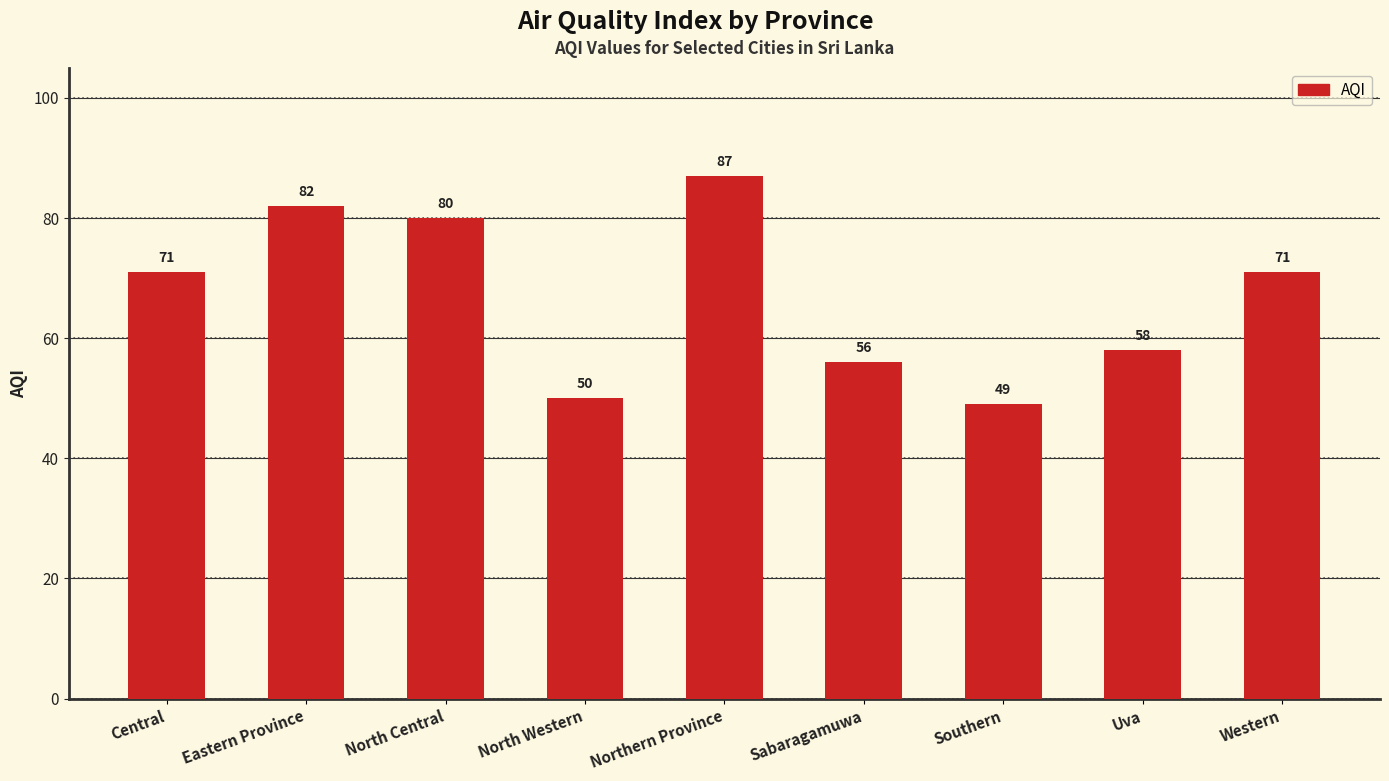

What is the ratio of the value at Northern Province to the value at Central?

1.2